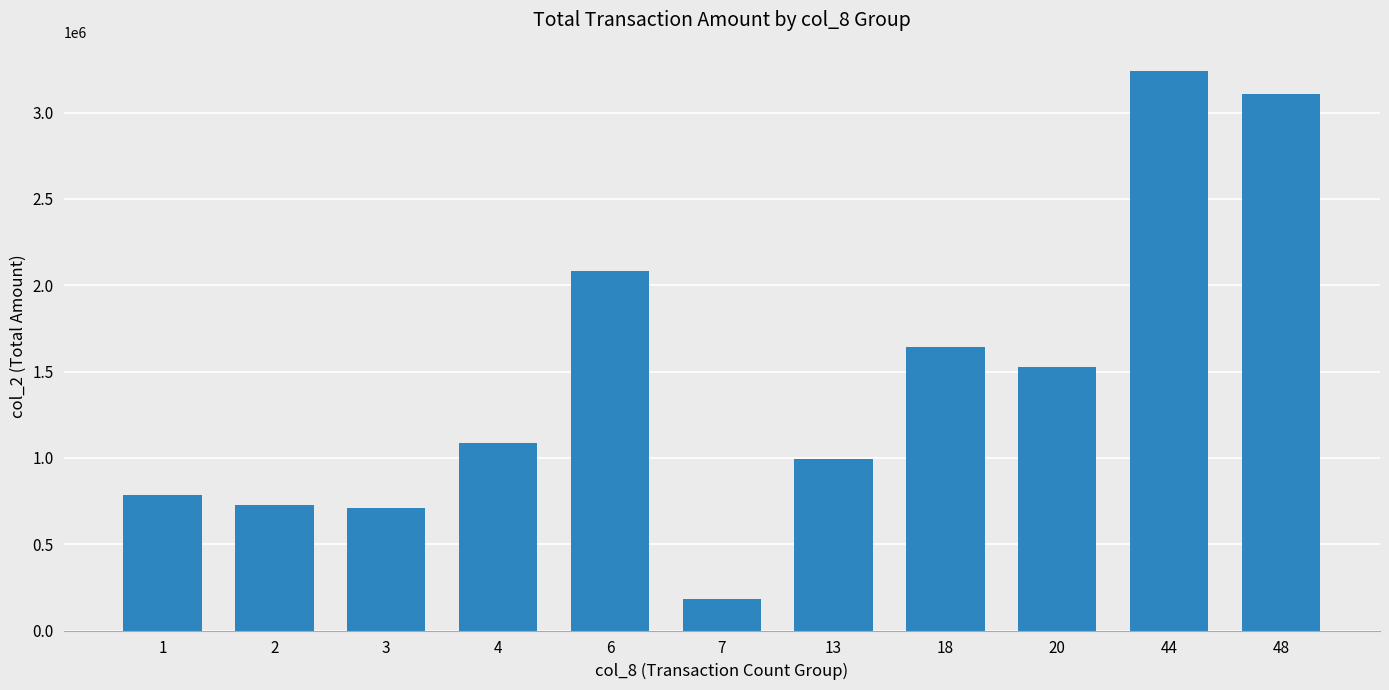

Does the chart contain stacked bars?

No